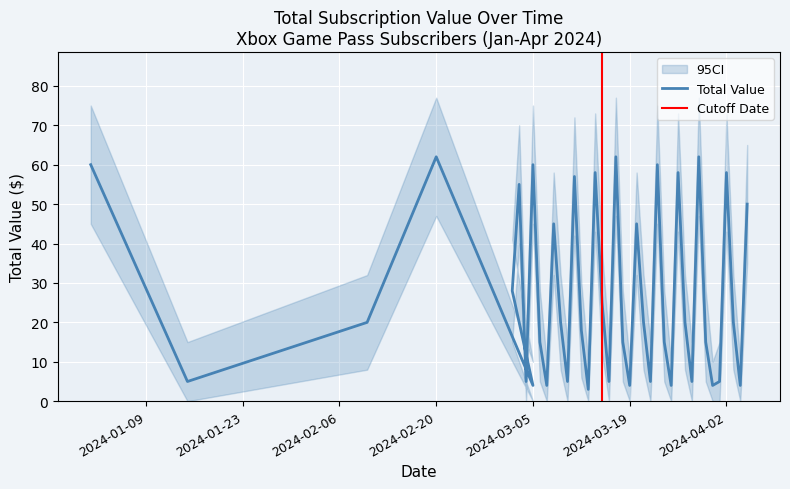

What is the value of the ci_lower point at the 15th from the left?

42